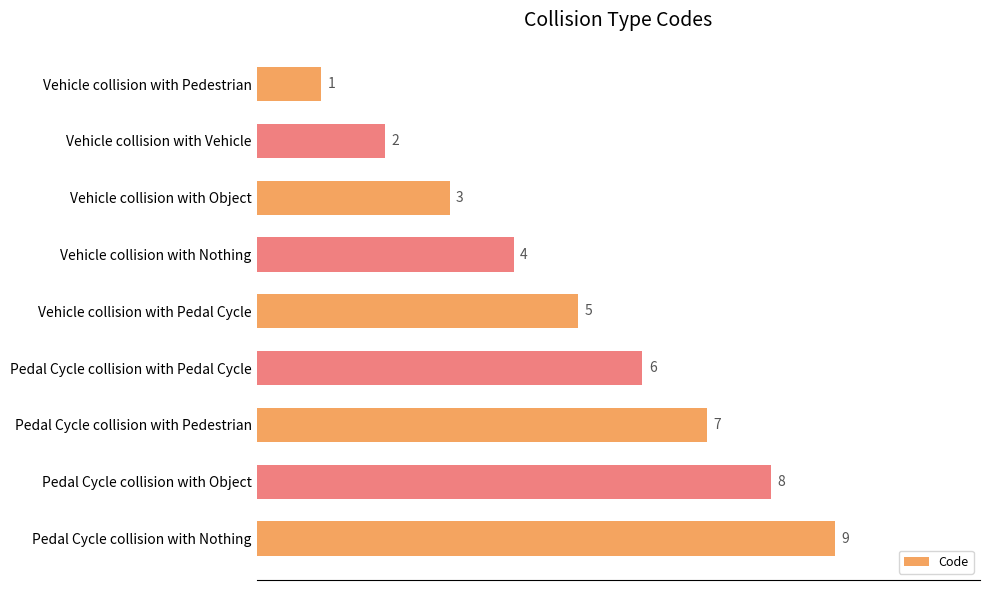

List the labels in order of value, largest first.

Pedal Cycle collision with Nothing, Pedal Cycle collision with Object, Pedal Cycle collision with Pedestrian, Pedal Cycle collision with Pedal Cycle, Vehicle collision with Pedal Cycle, Vehicle collision with Nothing, Vehicle collision with Object, Vehicle collision with Vehicle, Vehicle collision with Pedestrian